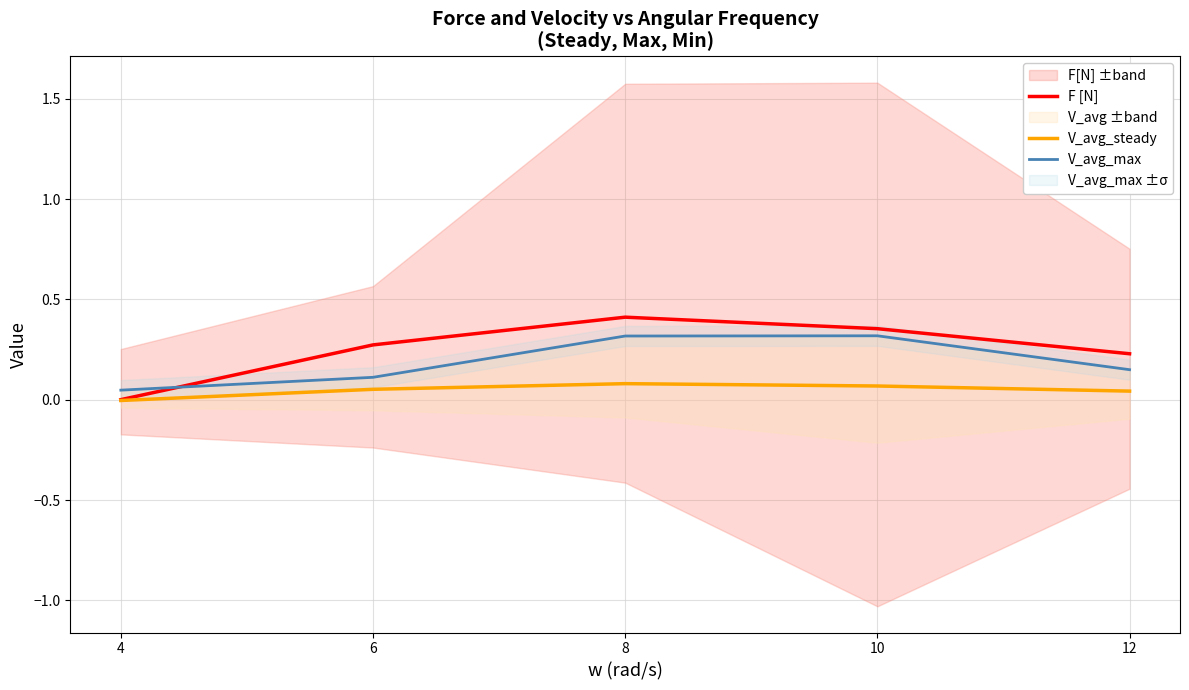

Between 4 and 12, which series saw the biggest shift?

F [N]